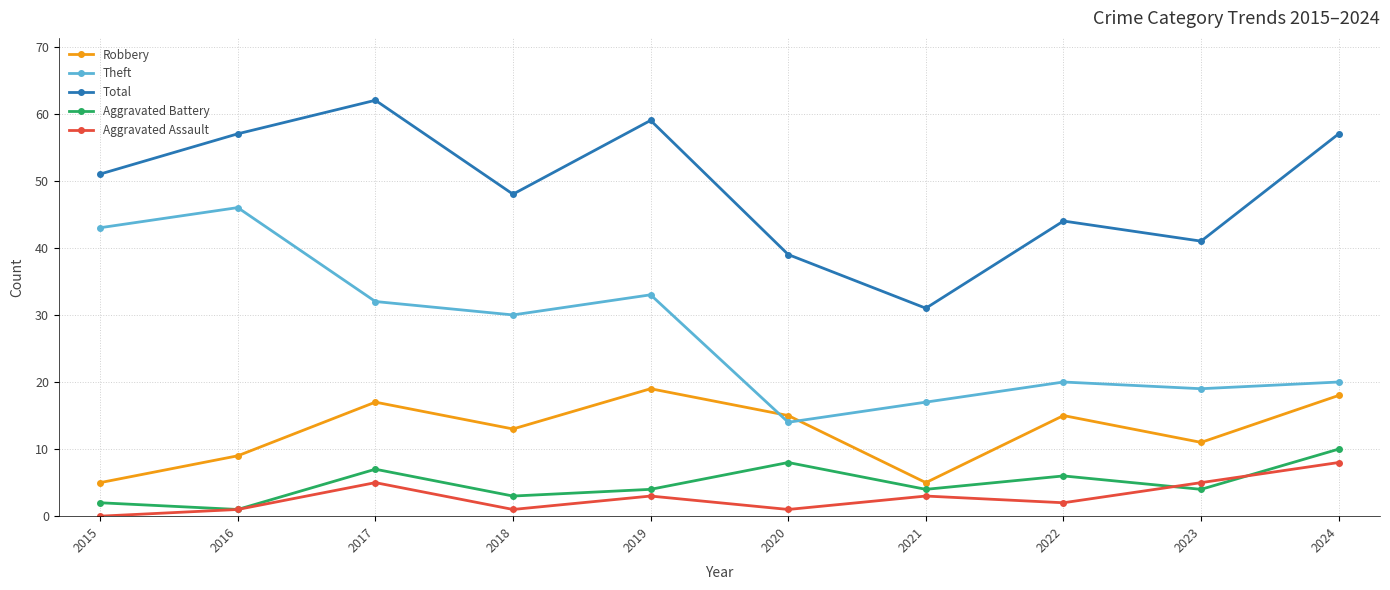

Which series has the largest total across all categories?

Total